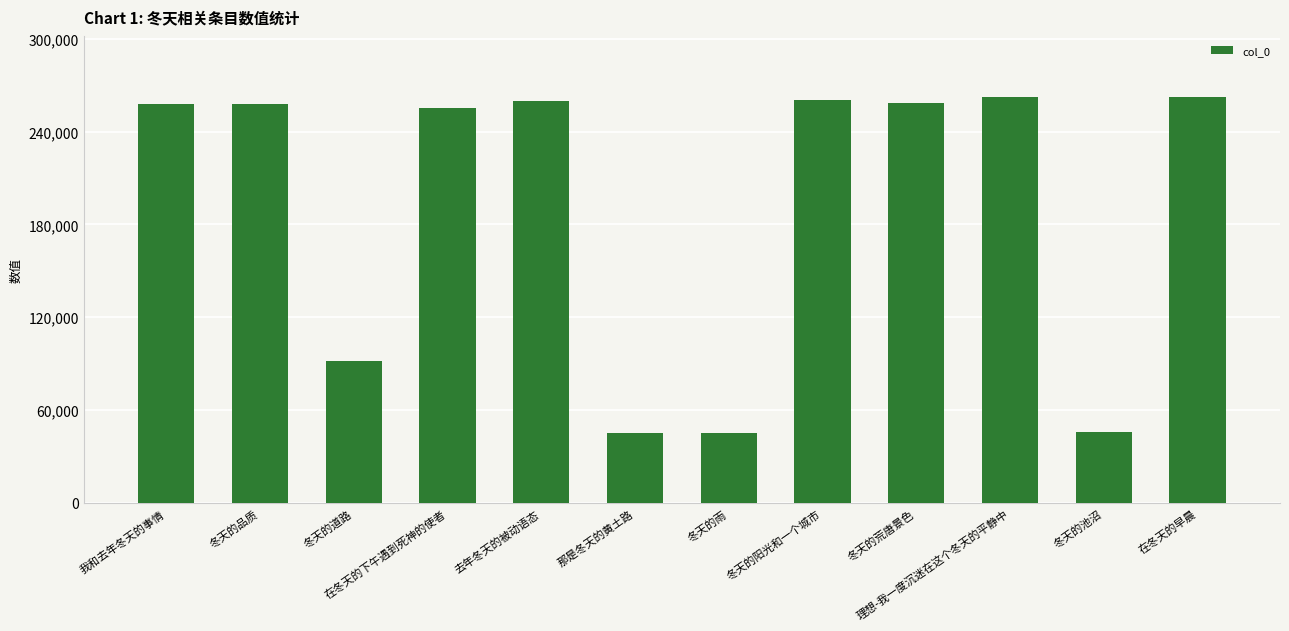

What is the change in value from 冬天的道路 to 那是冬天的黄土路?

-46488